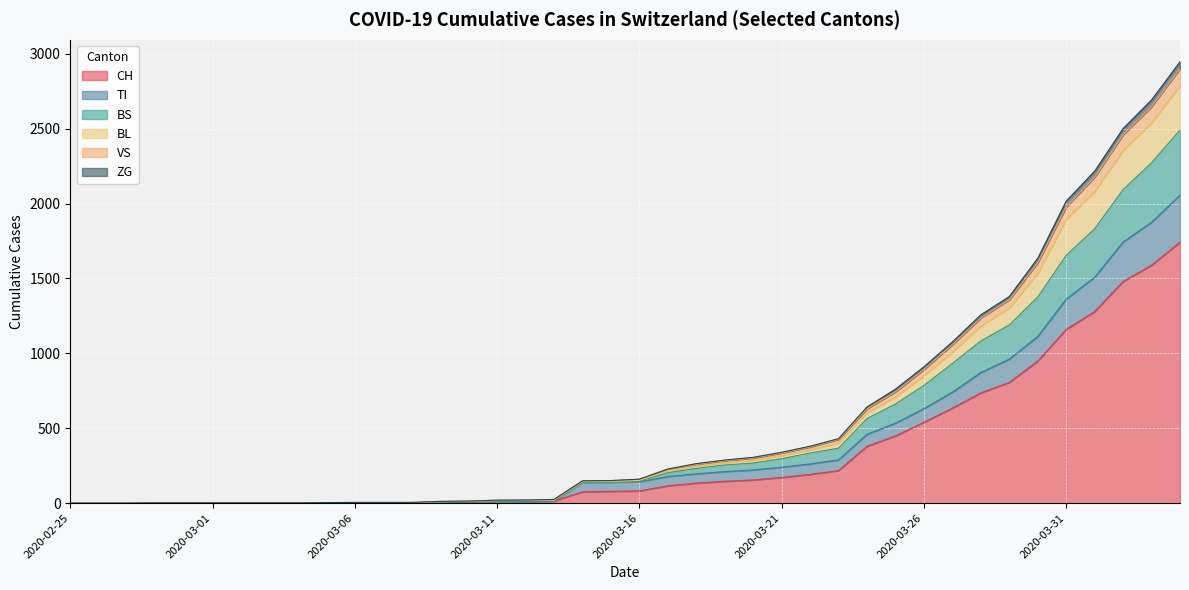

What is the highest value of the CH series?

1742